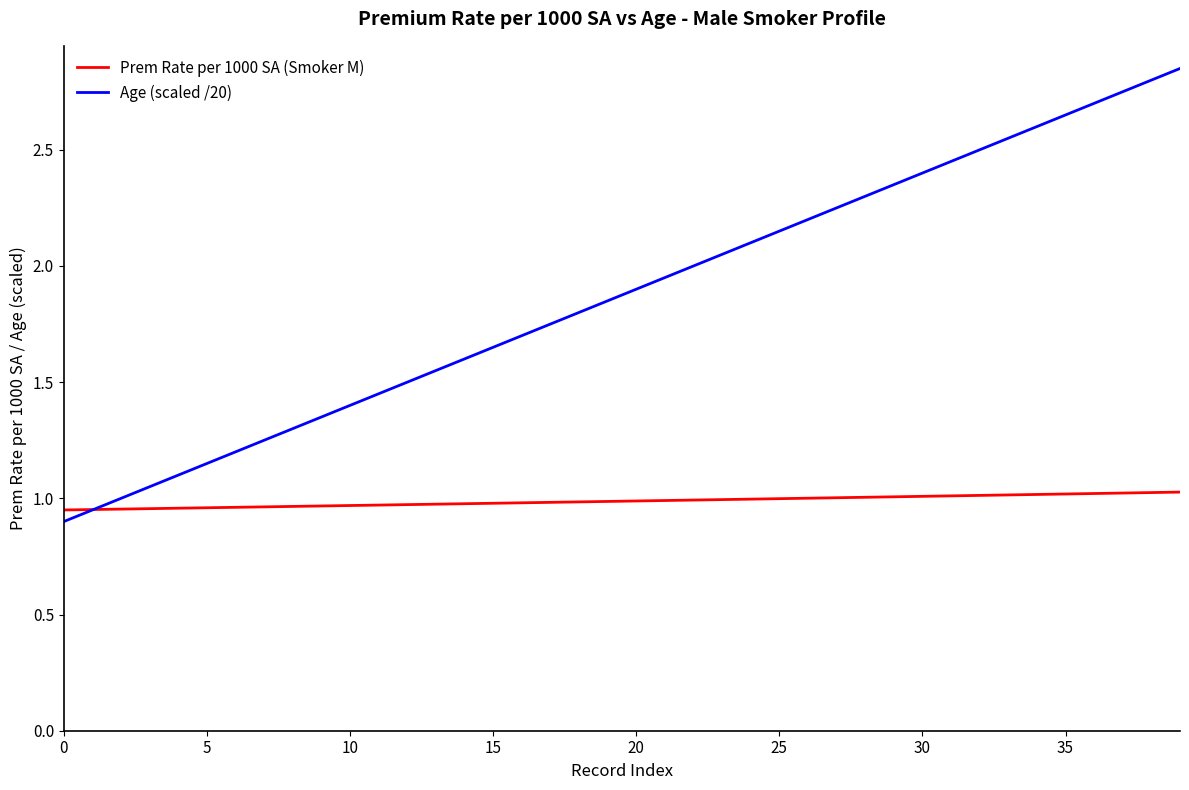

Which series has the widest spread of values?

Age (scaled /20)